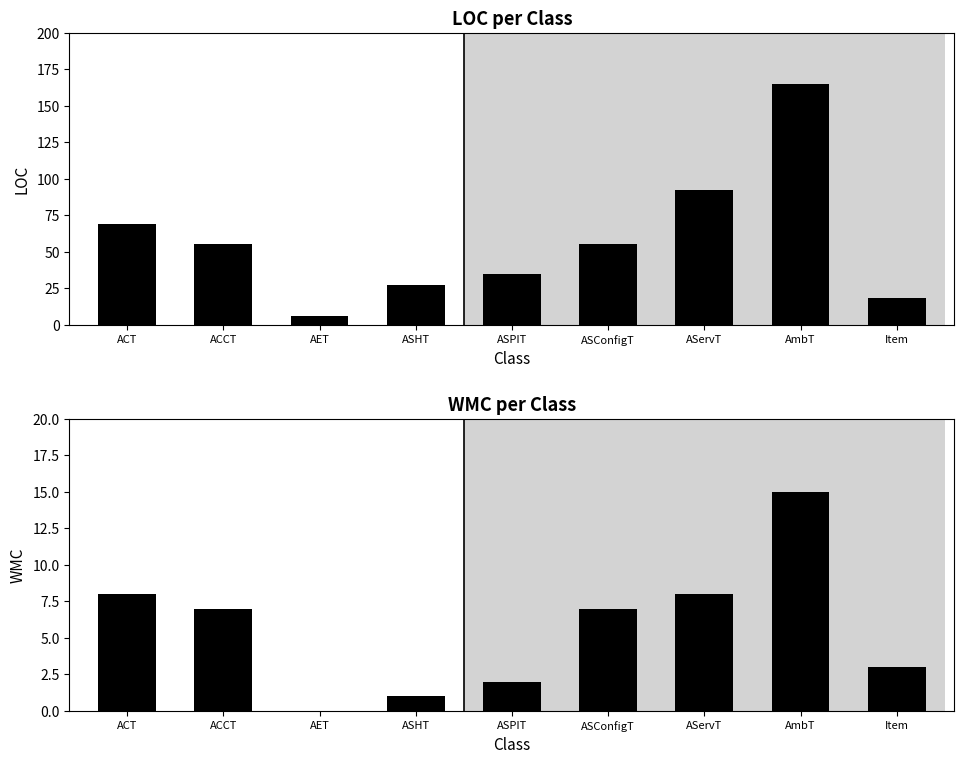

Reading left to right, what are all the values shown in this chart?

LOC: 69	55	6	27	35	55	92	165	18
WMC: 8	7	0	1	2	7	8	15	3